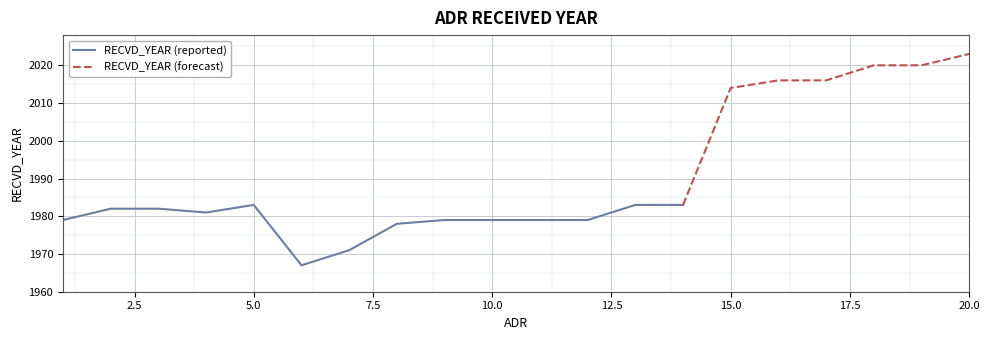

Reading left to right, extract all data points from this chart.

1979	1982	1982	1981	1983	1967	1971	1978	1979	1979	1979	1979	1983	1983	2014	2016	2016	2020	2020	2023